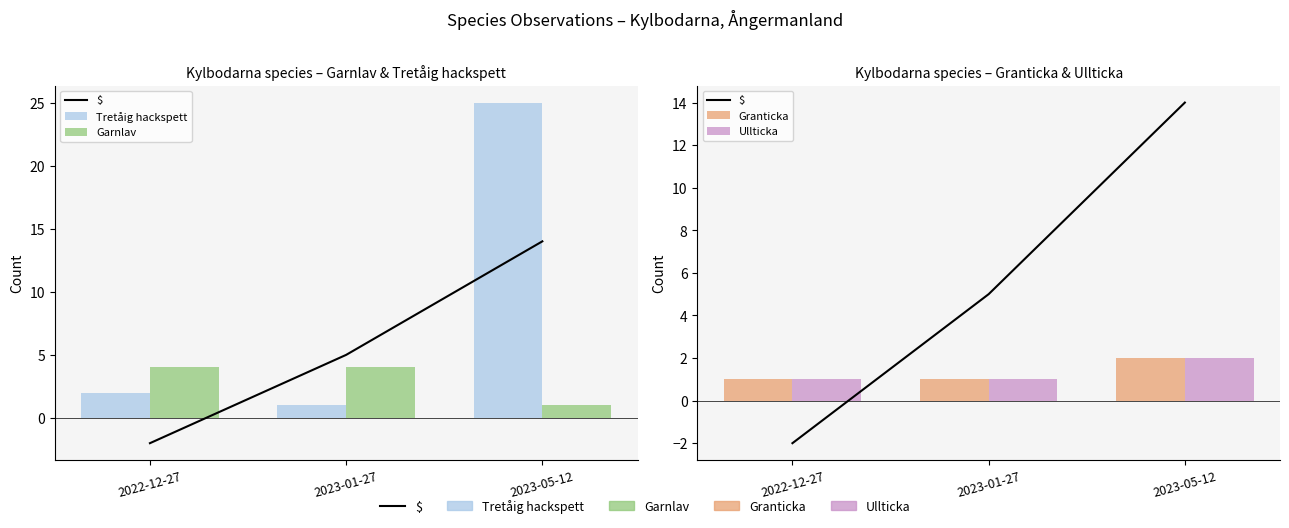

Rank the categories by Ullticka value from lowest to highest.

2022-12-27, 2023-01-27, 2023-05-12